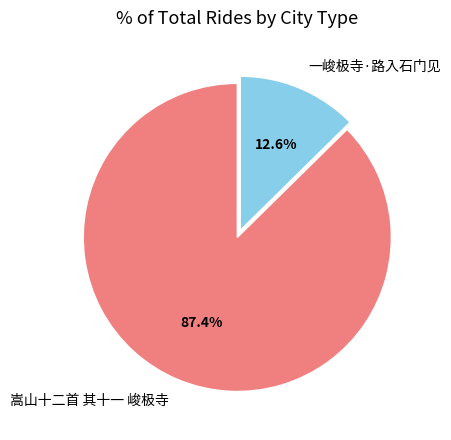

What percentage do 一峻极寺·路入石门见 and 嵩山十二首 其十一 峻极寺 together represent?

100.0%